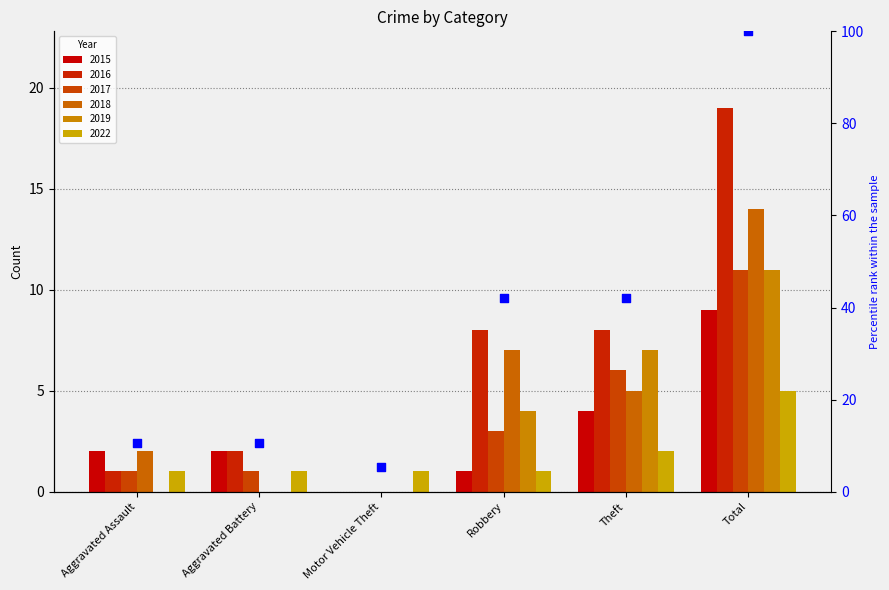

Which has a higher value, Robbery or Total?

Total